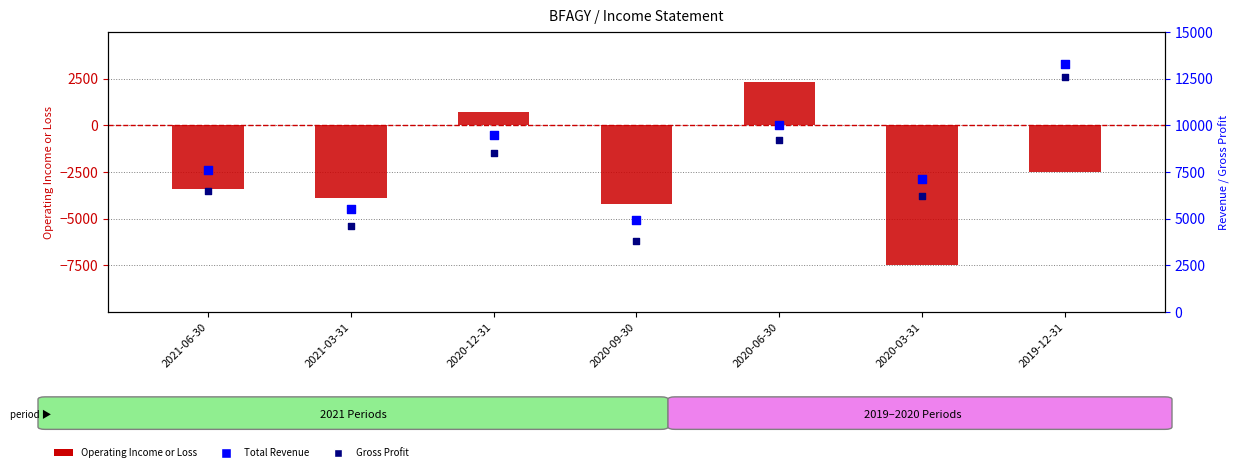

At how many categories does at least one series exceed -2309?

7